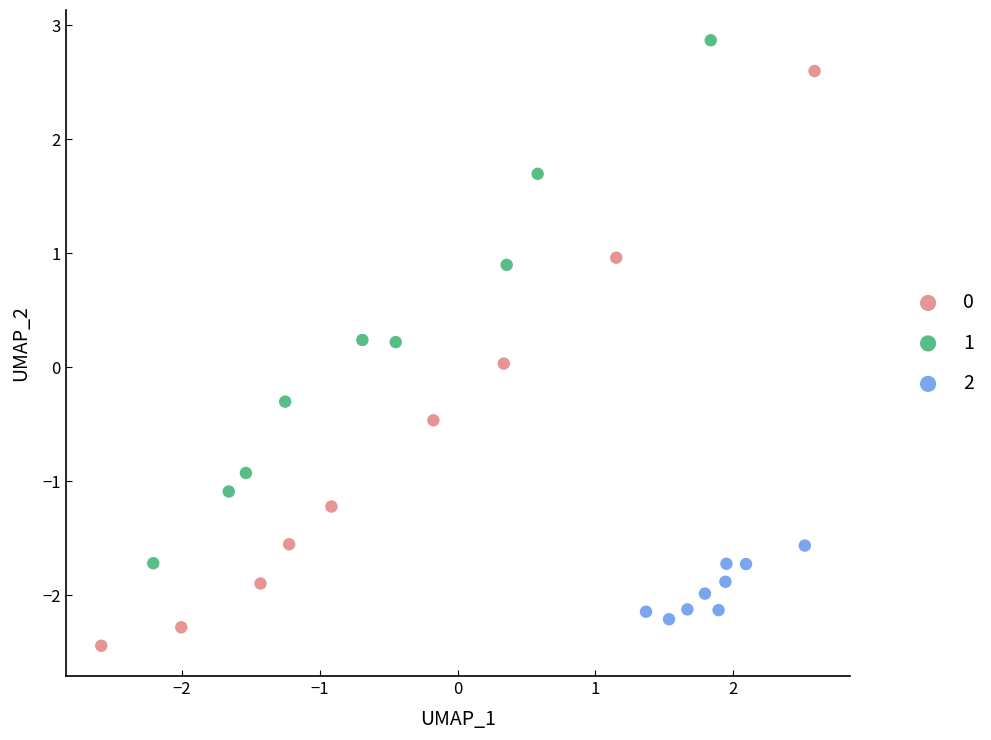

Which series reaches the maximum Y coordinate?

1